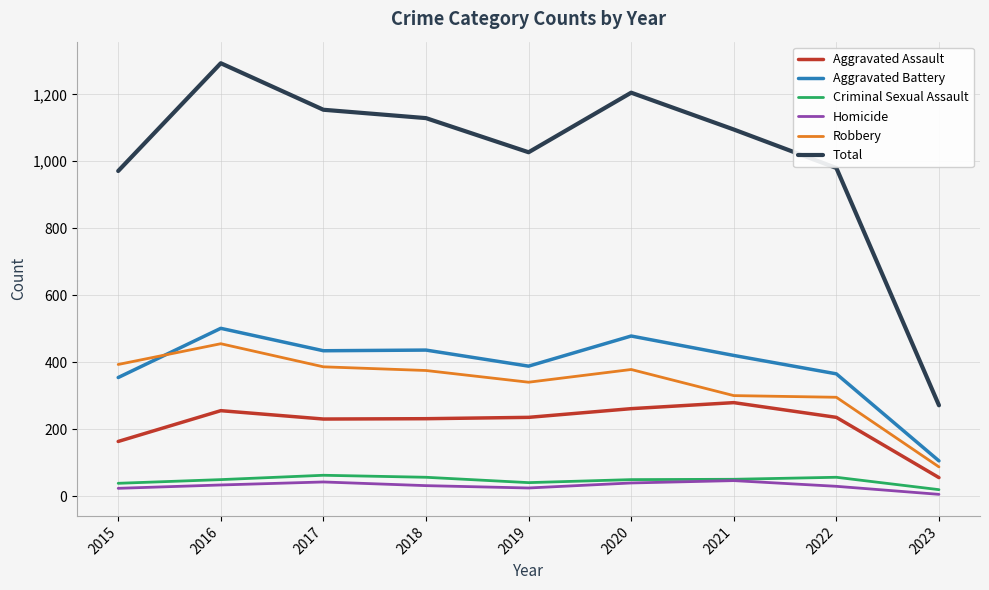

Is the value of Robbery at 2017 greater than the value of Total at 2022?

No